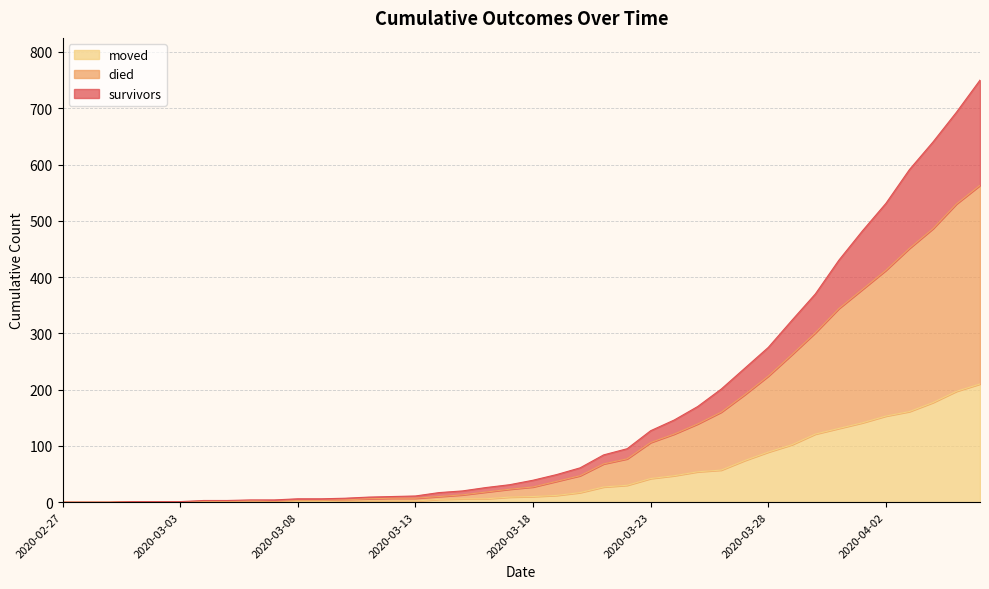

At which label does moved first exceed 10?

2020-03-19